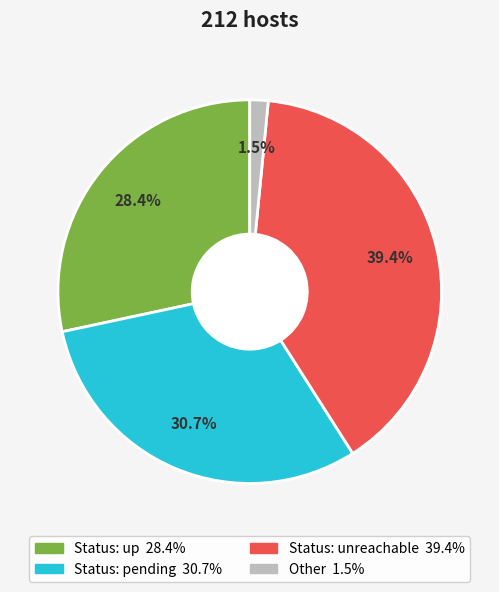

Is there any slice that represents more than half of the pie?

No